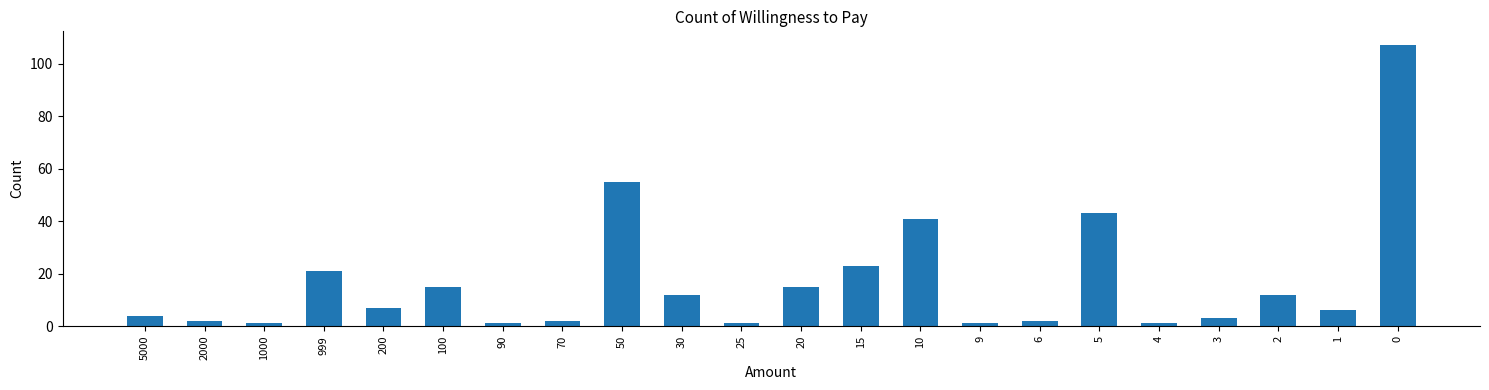

Does the chart contain any negative values?

No